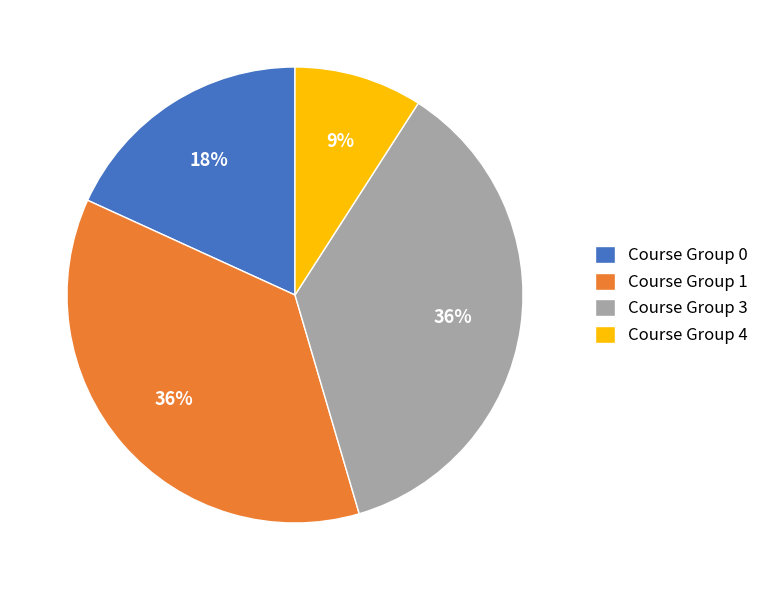

Count the number of slices in the pie.

4